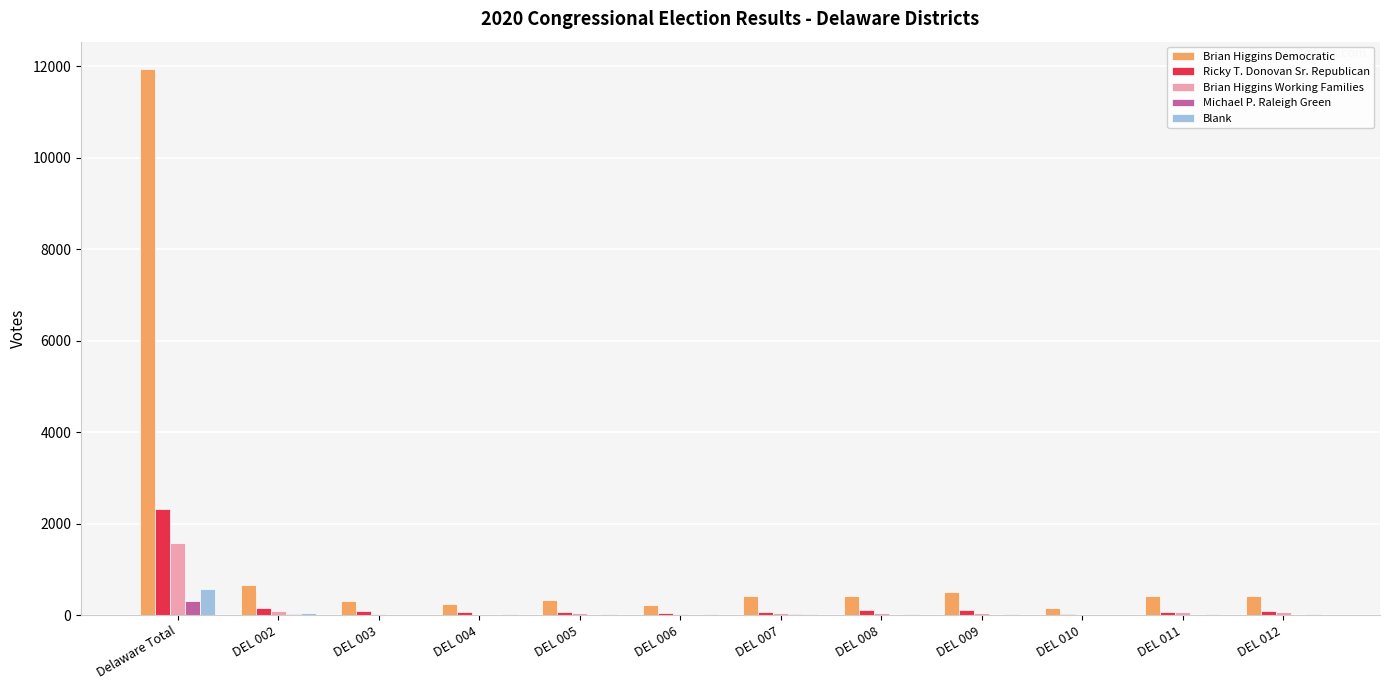

Which category has the highest value in the Ricky T. Donovan Sr. Republican series?

Delaware Total